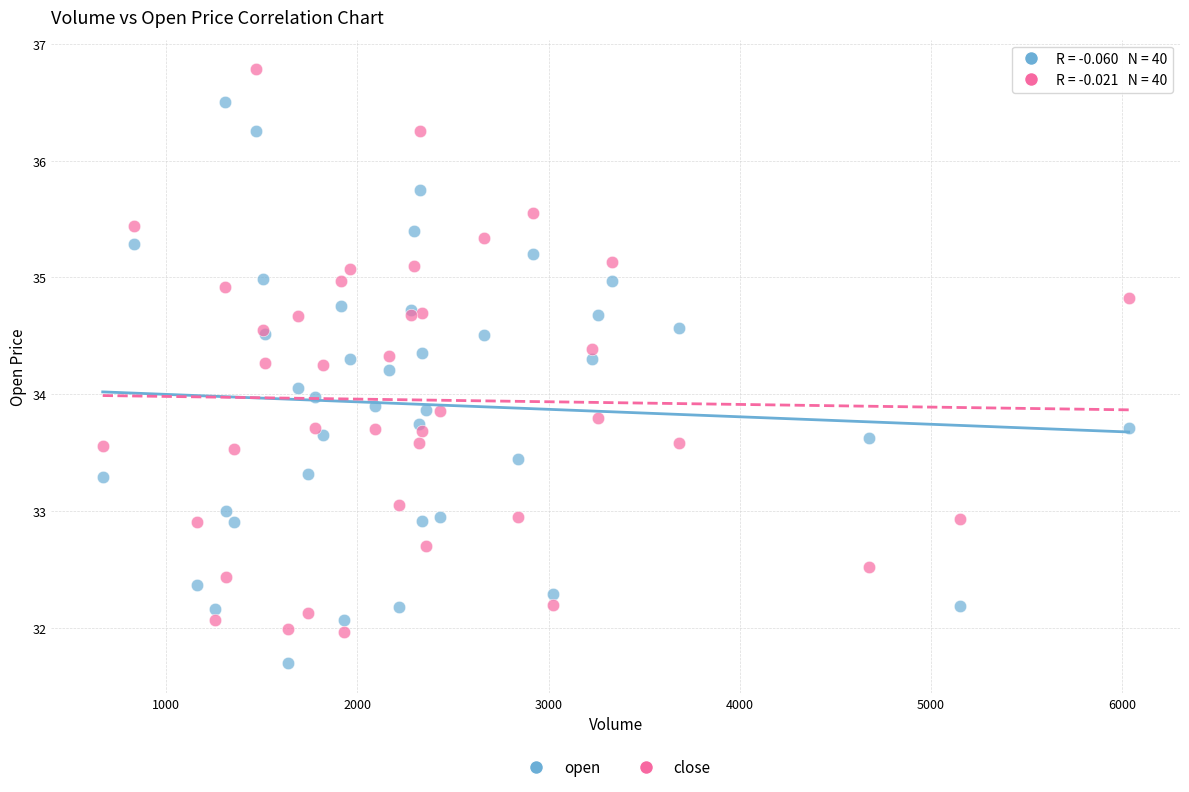

Which series reaches the maximum Y coordinate?

close